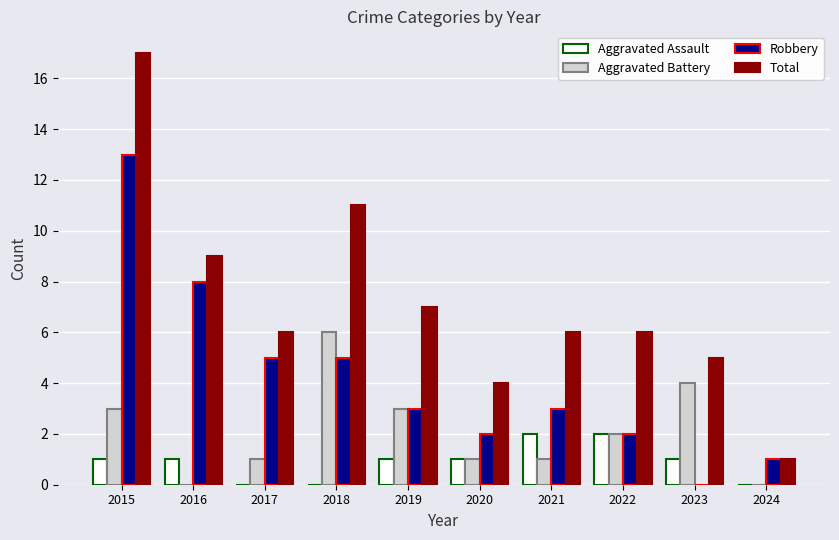

Reading left to right, what are all the values shown in this chart?

Aggravated Assault: 2015=1	2016=1	2017=0	2018=0	2019=1	2020=1	2021=2	2022=2	2023=1	2024=0
Aggravated Battery: 2015=3	2016=0	2017=1	2018=6	2019=3	2020=1	2021=1	2022=2	2023=4	2024=0
Robbery: 2015=13	2016=8	2017=5	2018=5	2019=3	2020=2	2021=3	2022=2	2023=0	2024=1
Total: 2015=17	2016=9	2017=6	2018=11	2019=7	2020=4	2021=6	2022=6	2023=5	2024=1